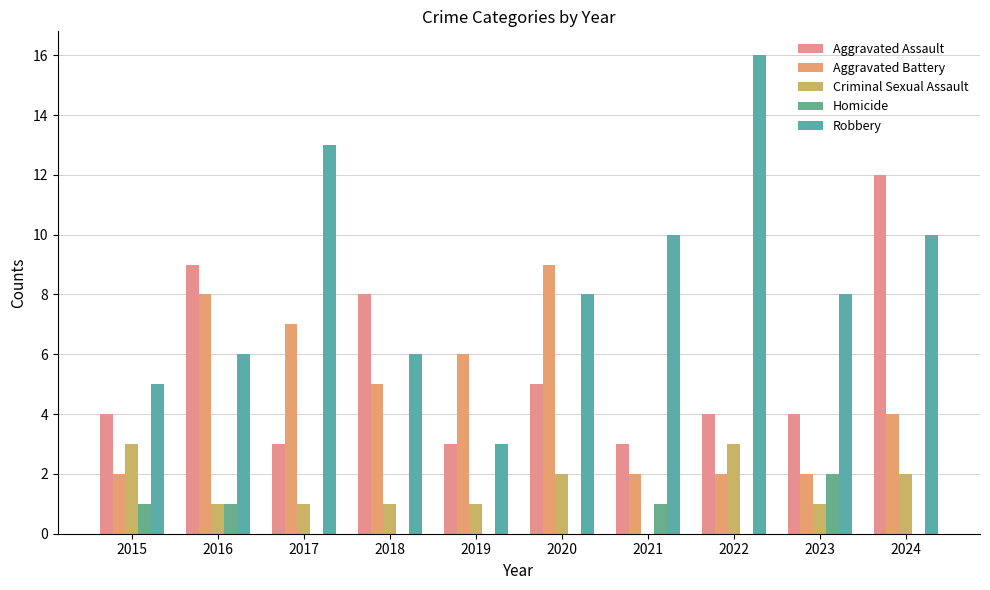

What is the total value across all series at 2022?

25